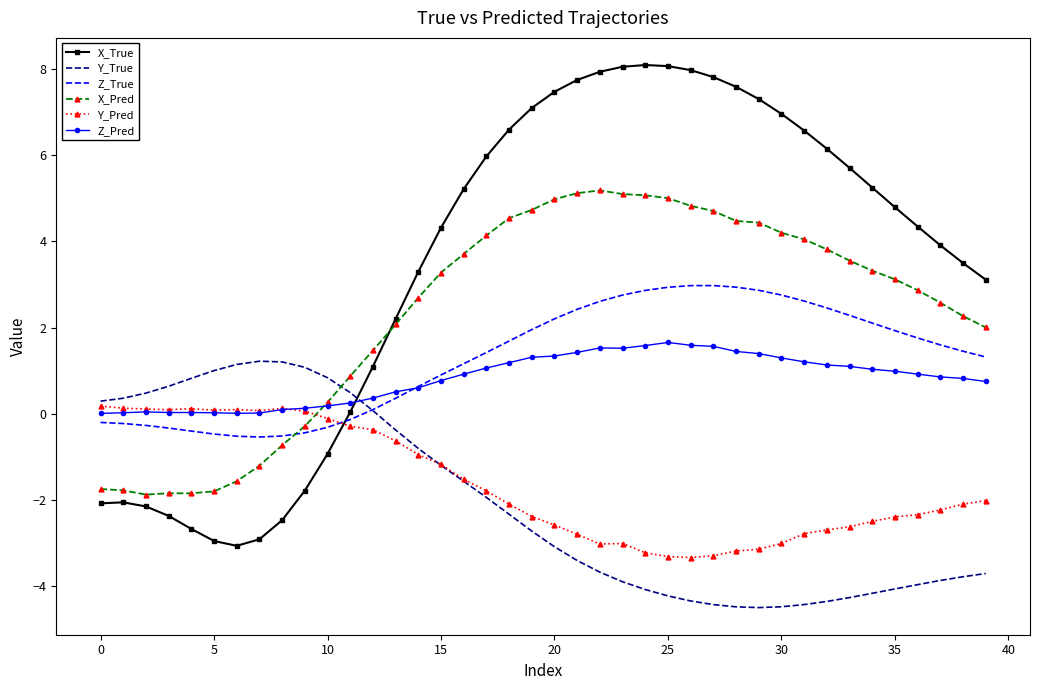

What is the smallest value displayed?

-4.5